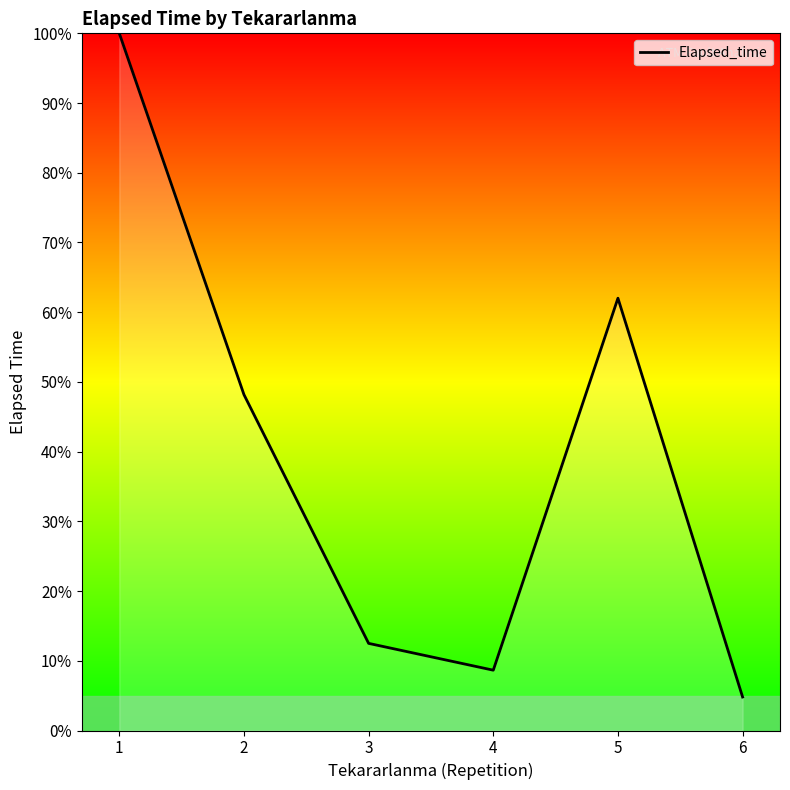

Reading left to right, what are all the values shown in this chart?

100.0	48.2	12.5	8.7	62.0	4.8